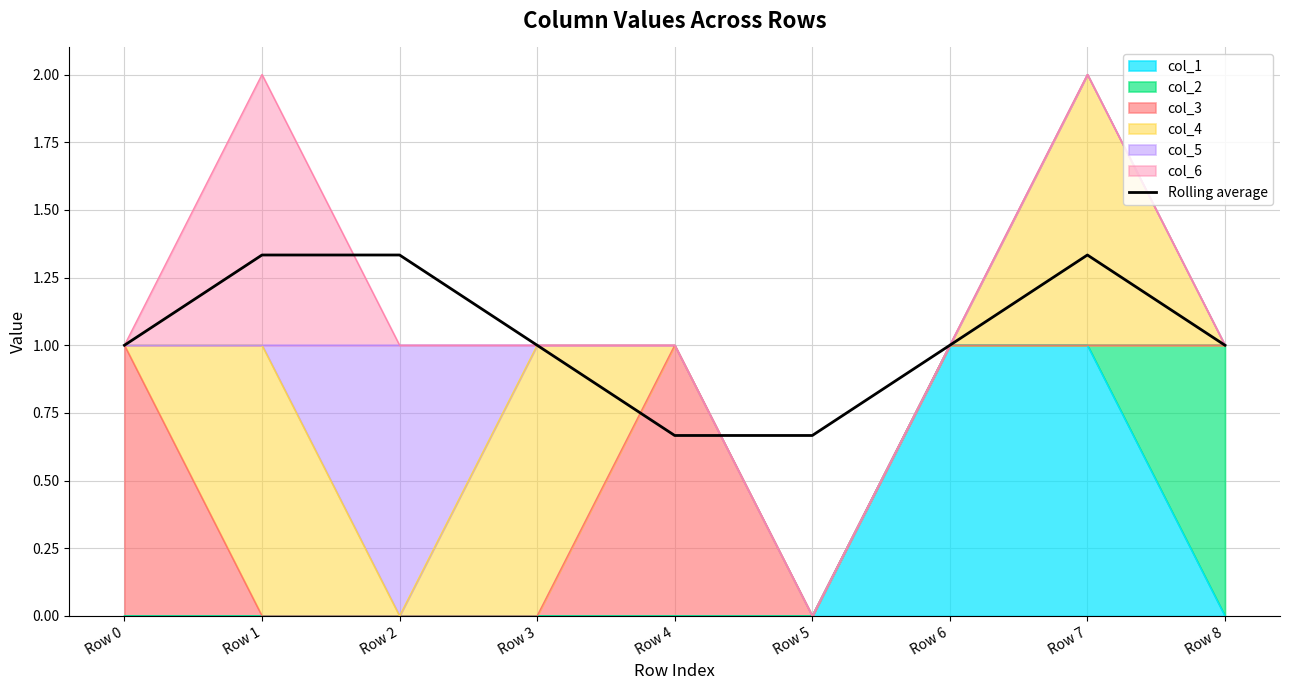

What is the difference between the second highest and second lowest values?

0.7